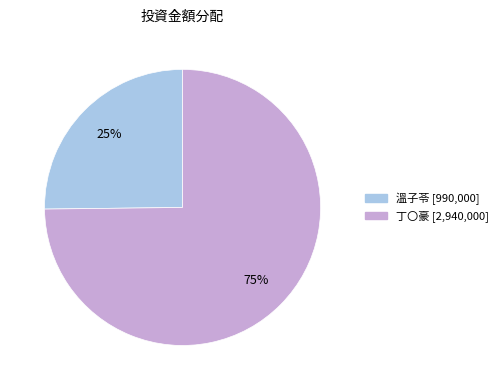

Does any single category account for the majority?

Yes